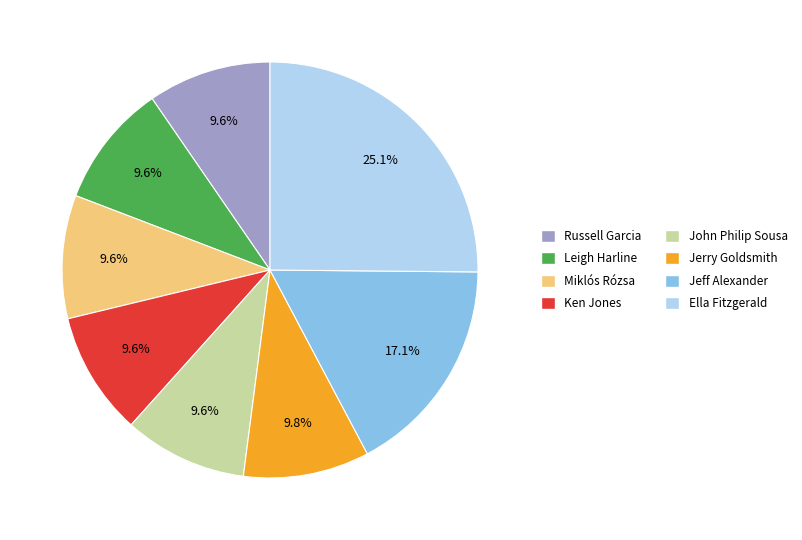

Is there a majority slice in this chart?

No